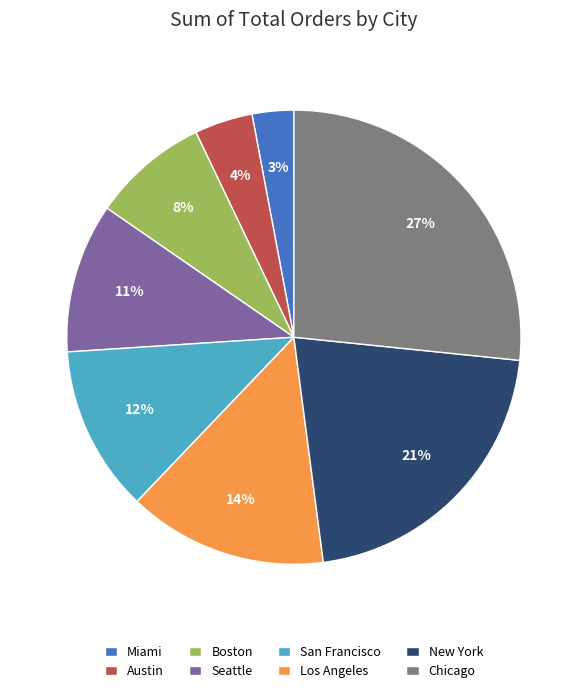

Do Seattle and Chicago together represent more than half of the pie?

No